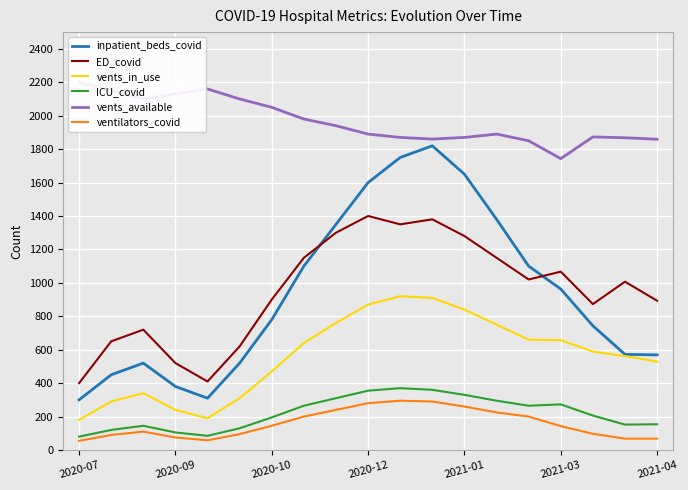

True or false: ED_covid and ICU_covid intersect in this chart.

False